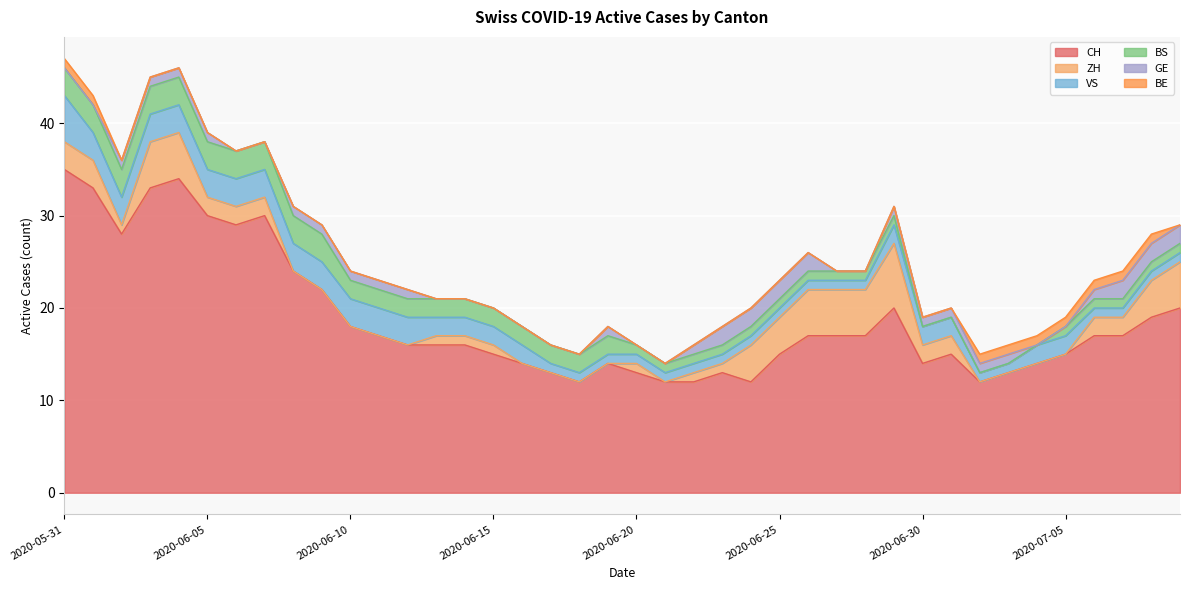

What is the total value across all series at 2020-06-25?

23